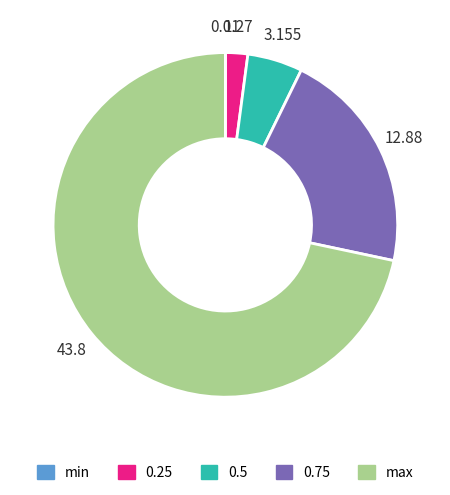

Which slice is the largest?

max